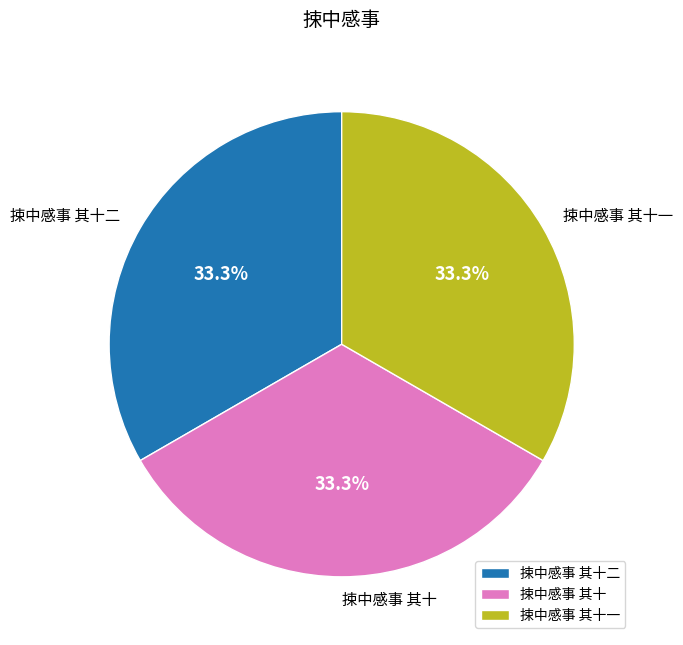

What is the ratio of the value at 捒中感事 其十二 to the value at 捒中感事 其十?

1.0